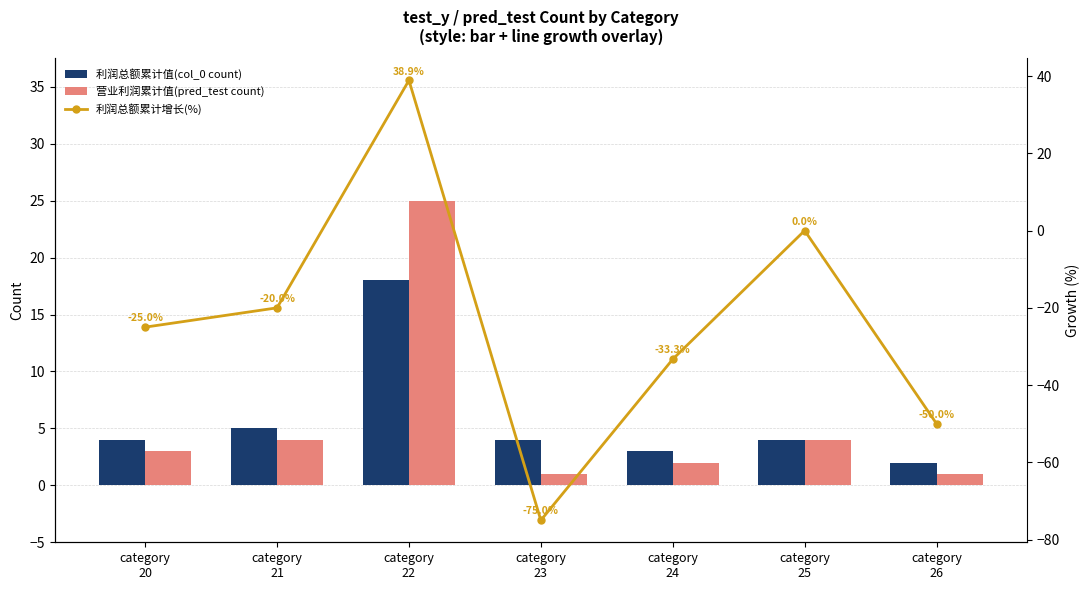

What is the value of the 营业利润累计值(pred_test count) bar at the 1st from the left?

3